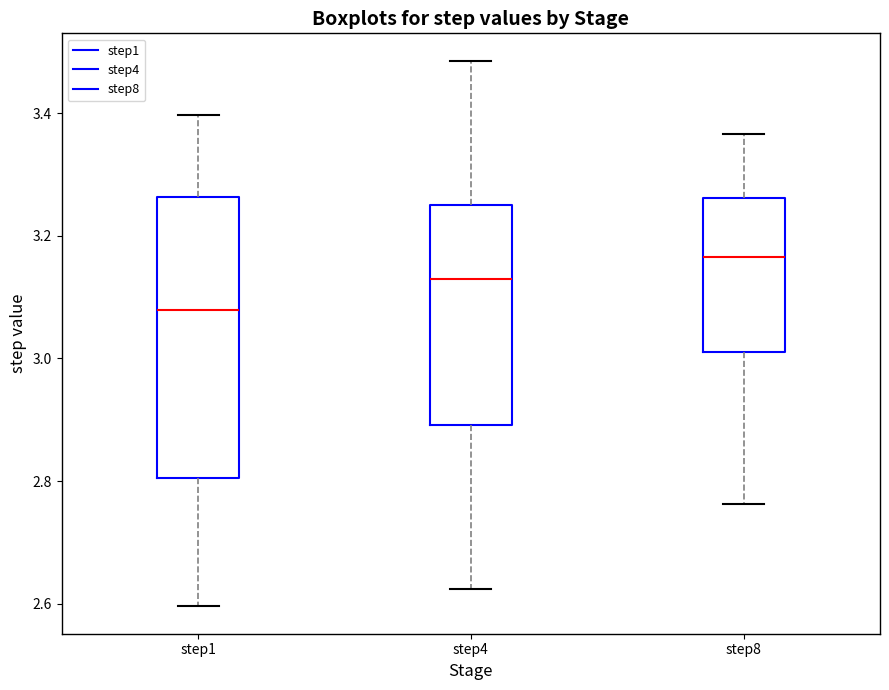

Where is the lower edge of the box for step8 on the y-axis? The values are not printed on the chart, so give them approximately, as read against the axis.

3.02